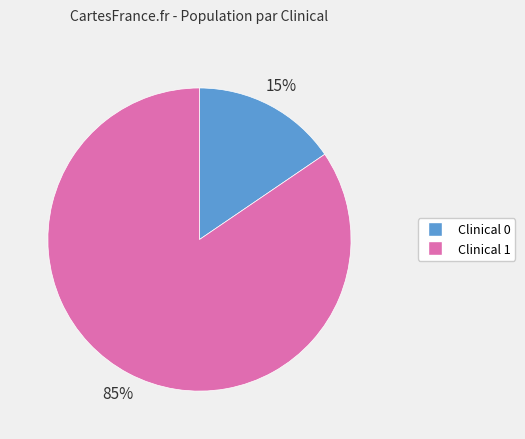

Which has a higher value, Clinical 0 or Clinical 1?

Clinical 1